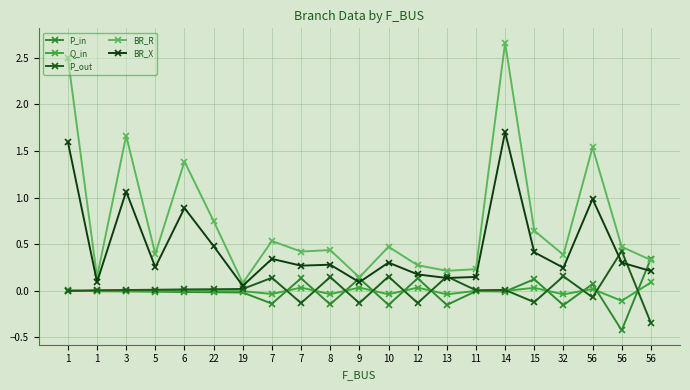

Is this an area chart (filled region under the line)?

No